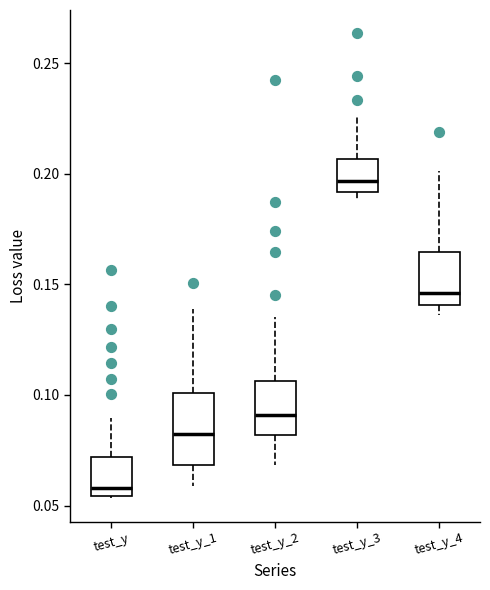

Comparing the boxes themselves (not the whiskers), which one is the tallest?

test_y_1